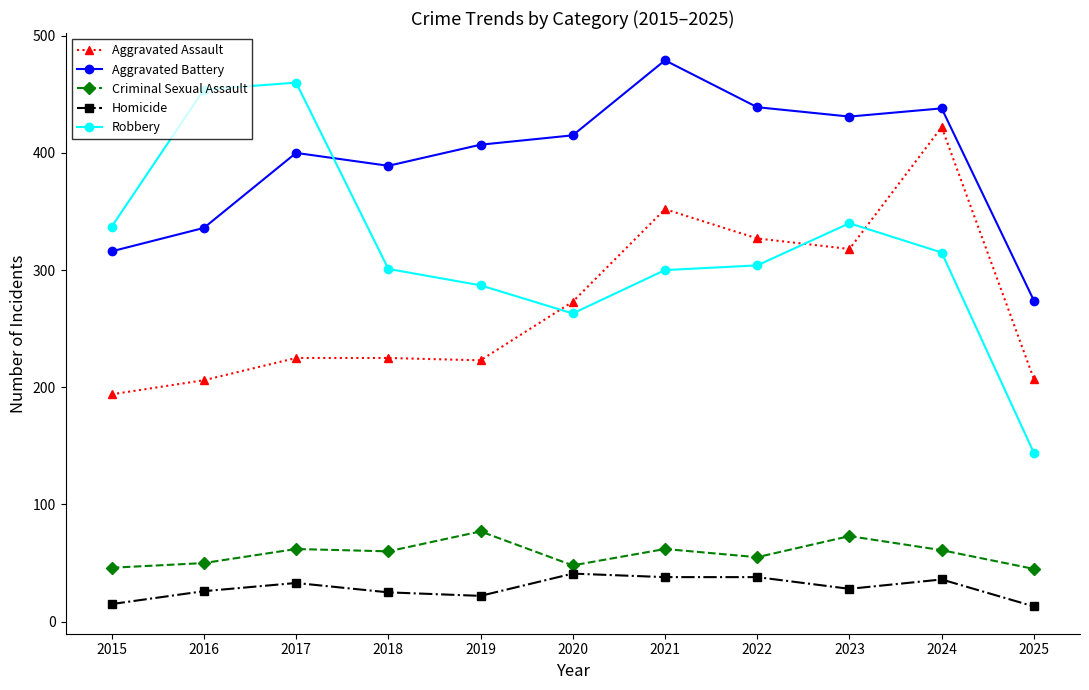

What is the spread (max minus min) of values at 2015?

322